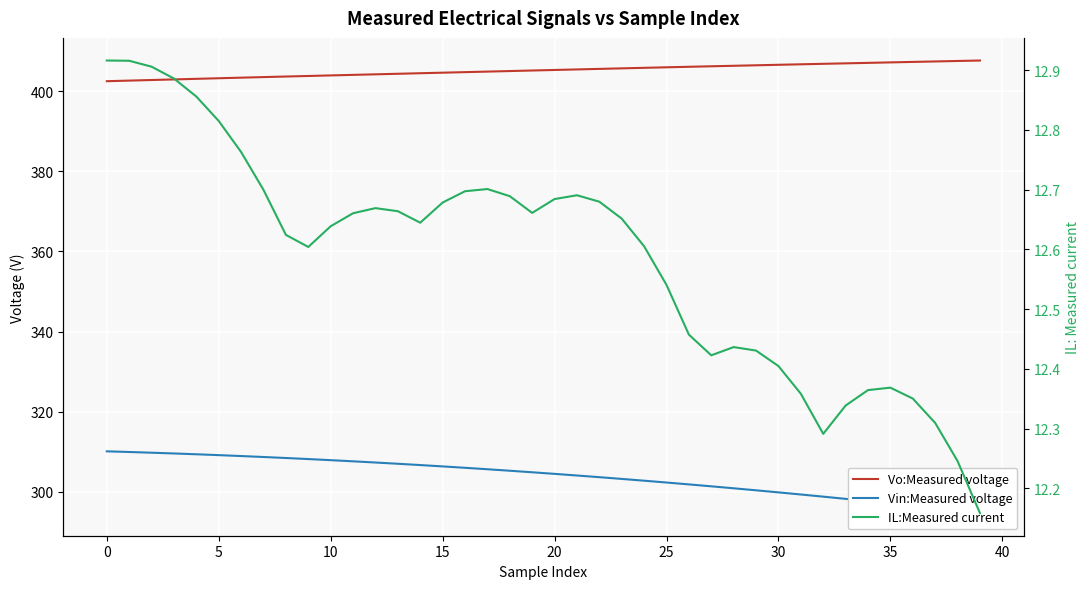

What is the difference between the maximum and minimum values in the IL:Measured current series?

0.8